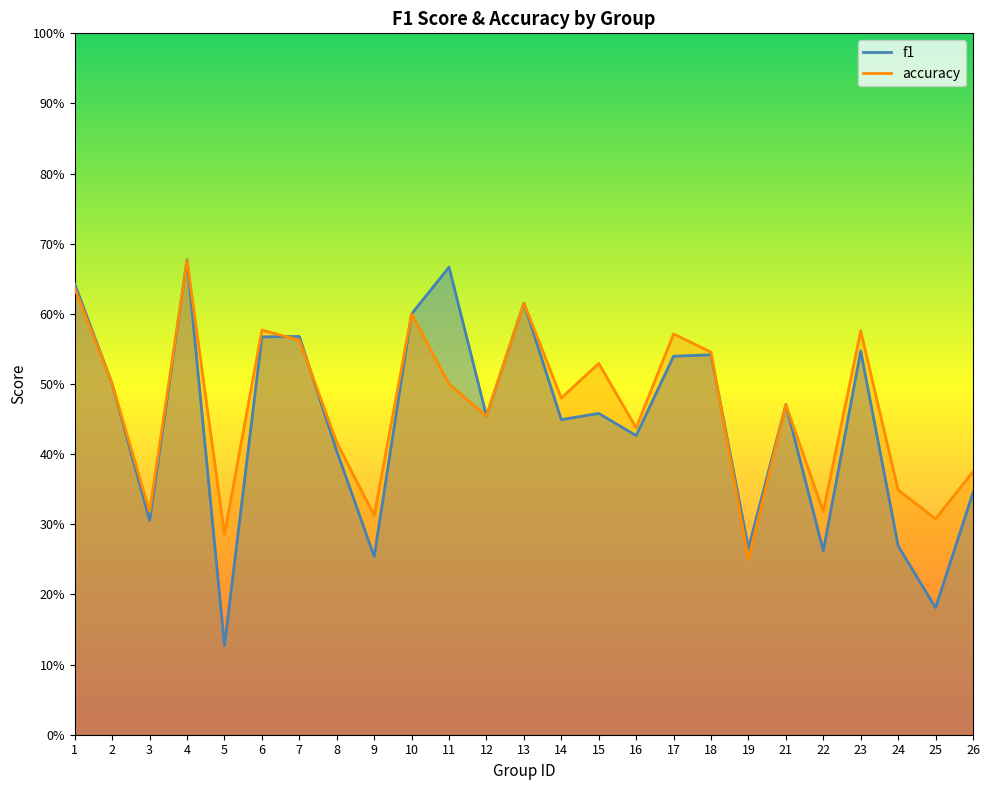

At which category is the sum across all series the highest?

4